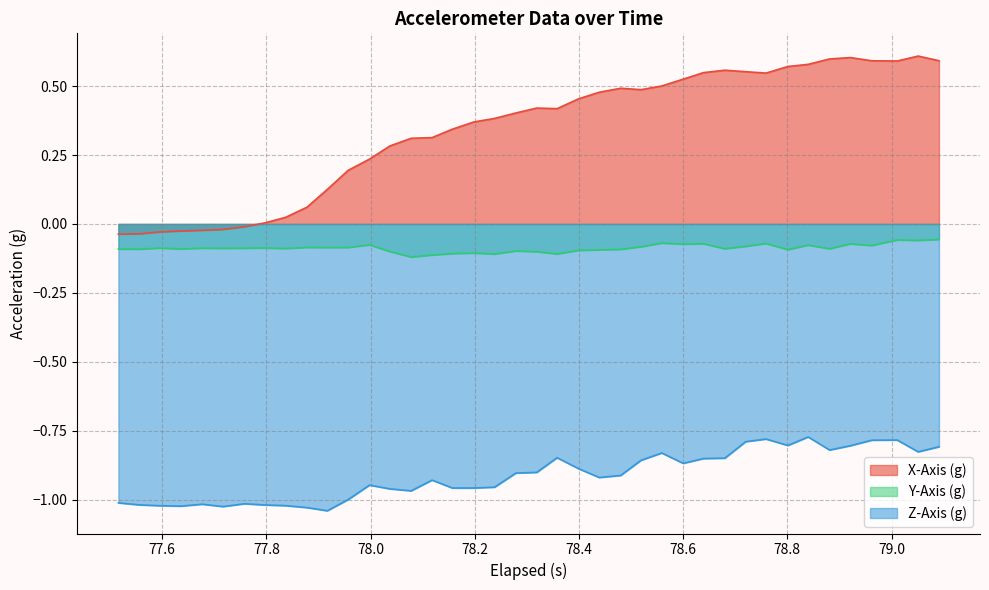

Rank the series by their average value, from highest to lowest.

X-Axis (g), Y-Axis (g), Z-Axis (g)